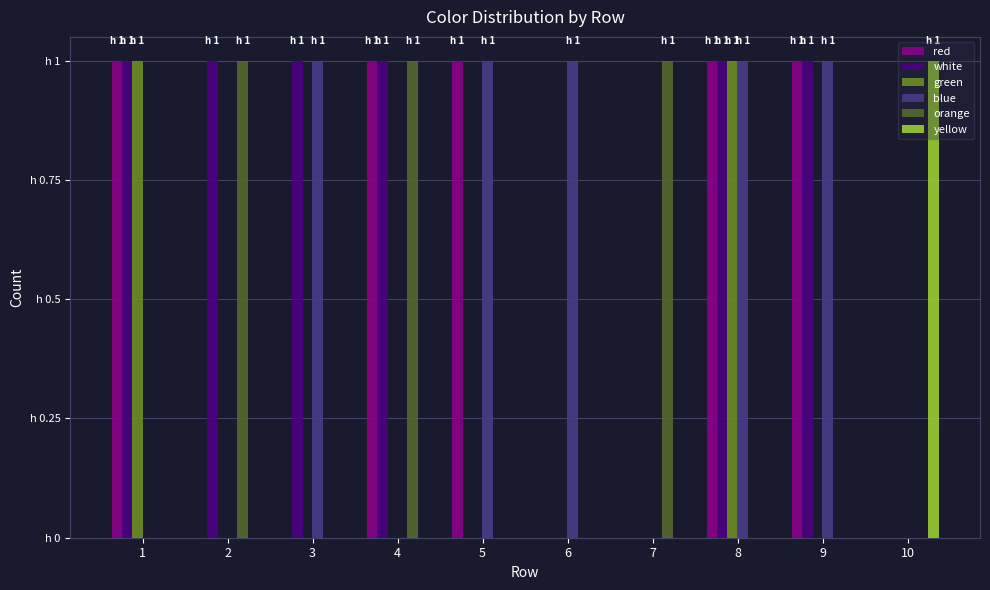

What are all the series names shown in the legend?

red, white, green, blue, orange, yellow